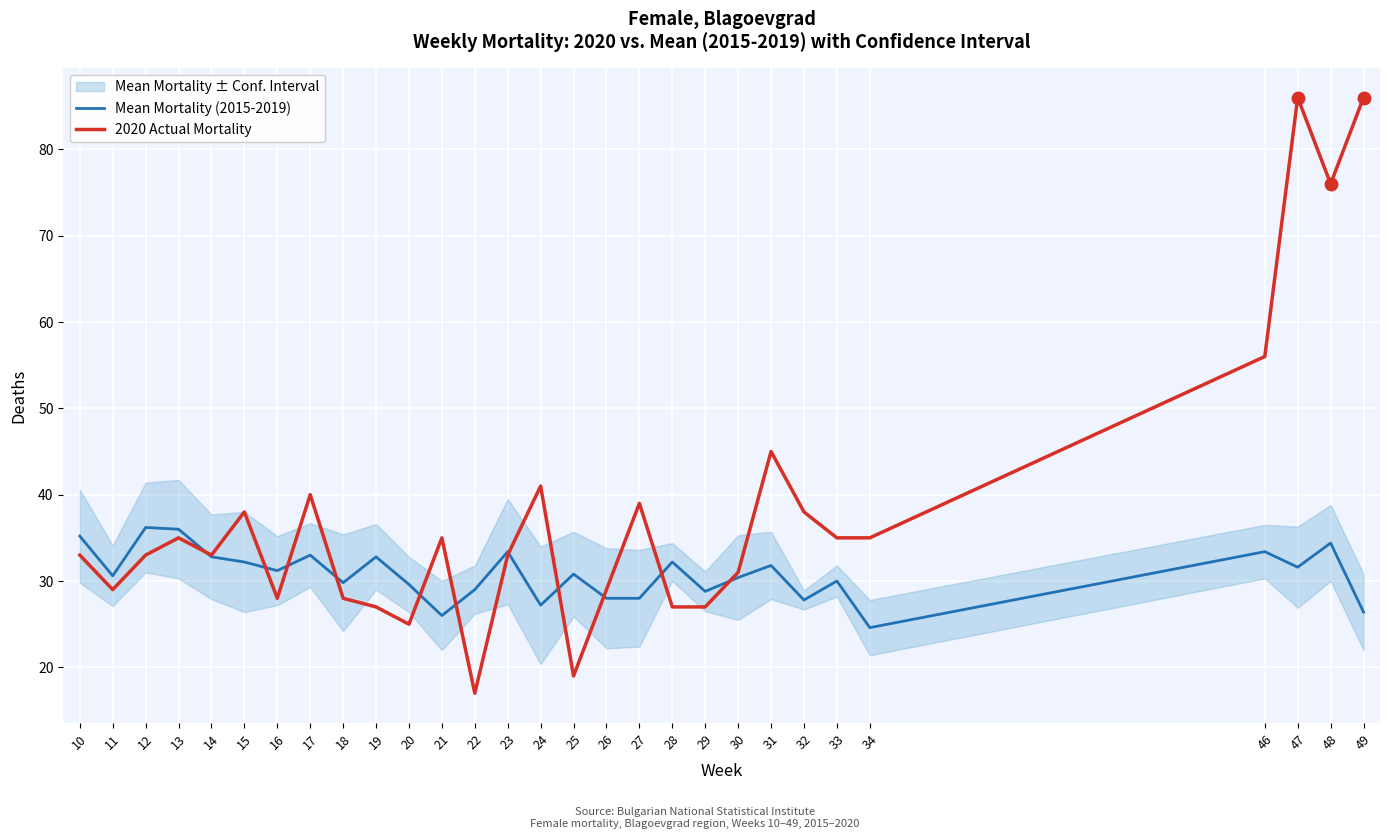

The value of Mean Mortality (2015-2019) at 11 is 30.6. True or false?

True